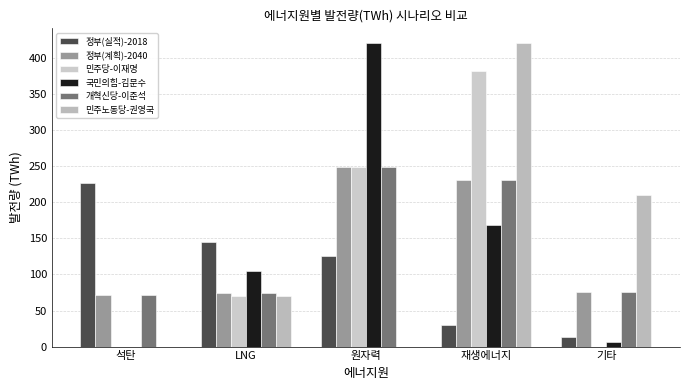

What is the difference between the 개혁신당-이준석 values at 재생에너지 and 원자력?

17.5